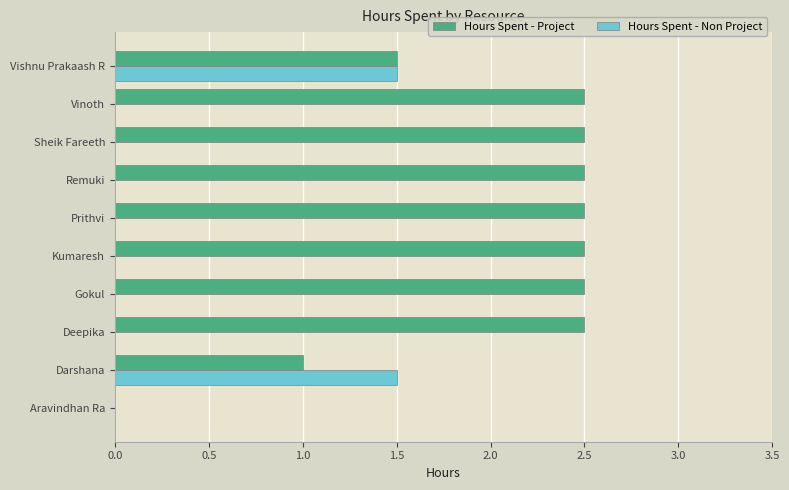

What is the highest value of the Hours Spent - Project series?

2.5